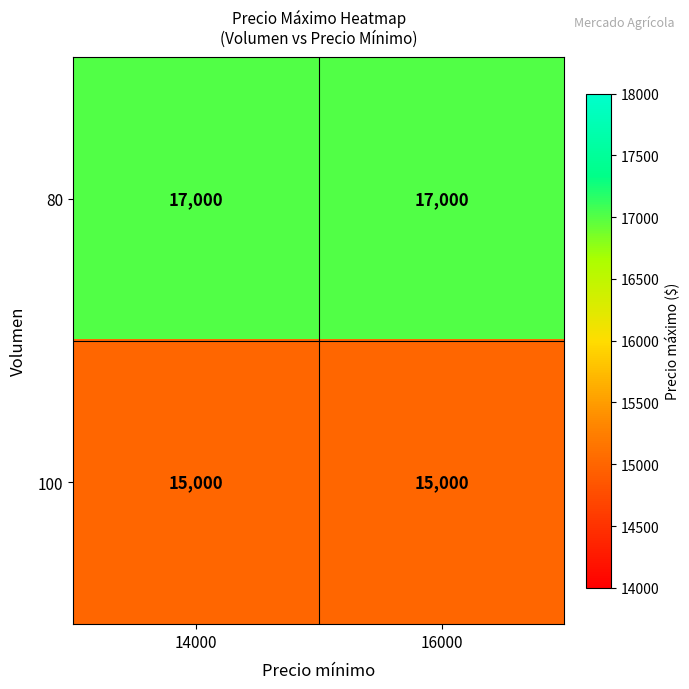

Reading left to right, transcribe all the data shown in this chart.

80: 14000=17000	16000=17000
100: 14000=15000	16000=15000